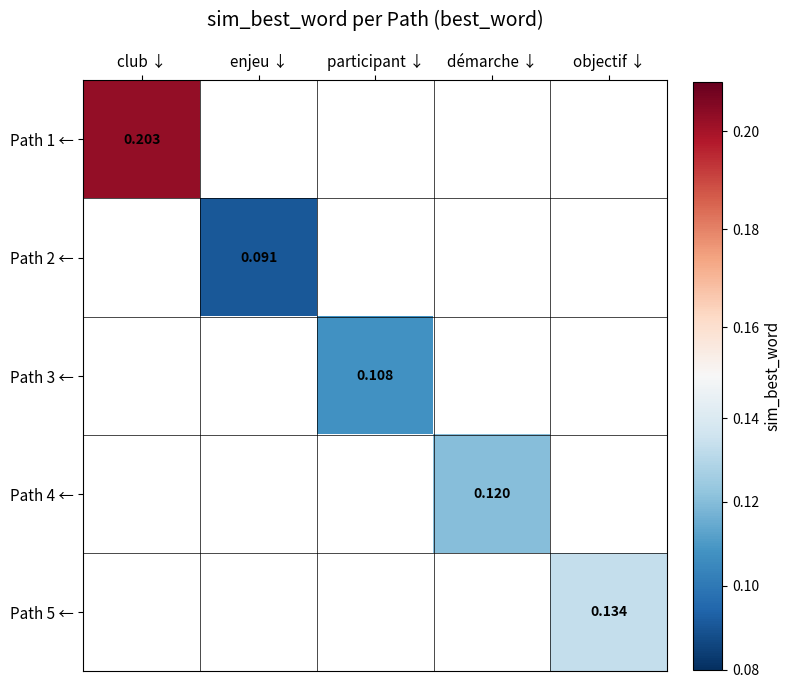

What is the maximum value shown in the chart?

0.2